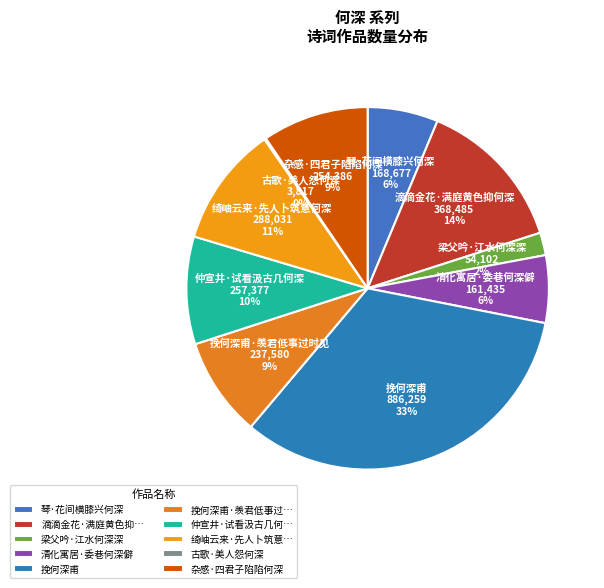

Does 挽何深甫 represent more than half of the total?

No